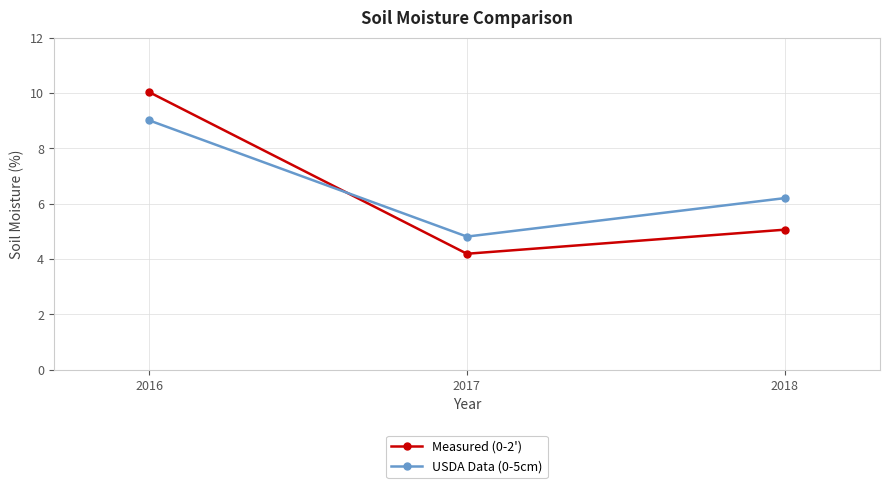

Is it true that USDA Data (0-5cm) equals 9.0 at 2016?

True